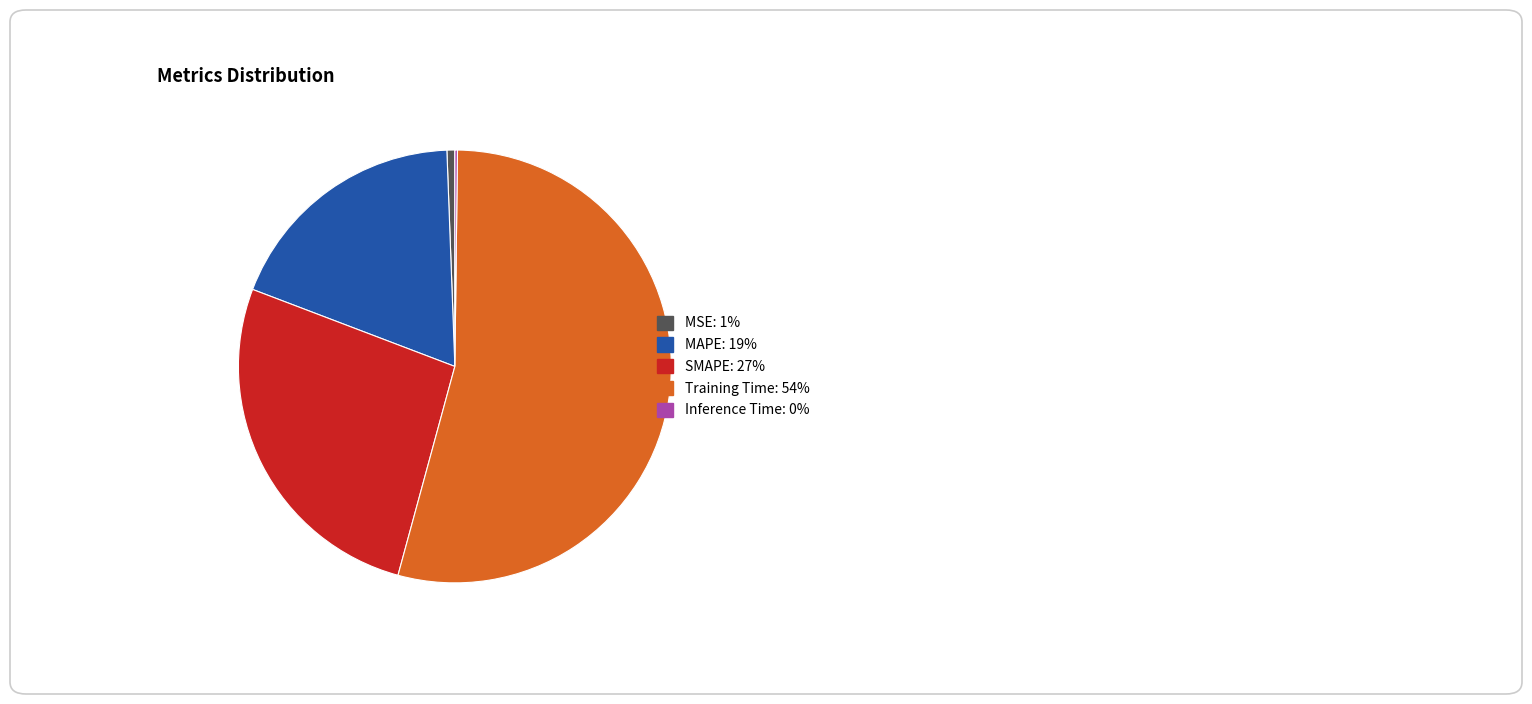

Do MSE: 1% and MAPE: 19% together represent more than half of the pie?

No